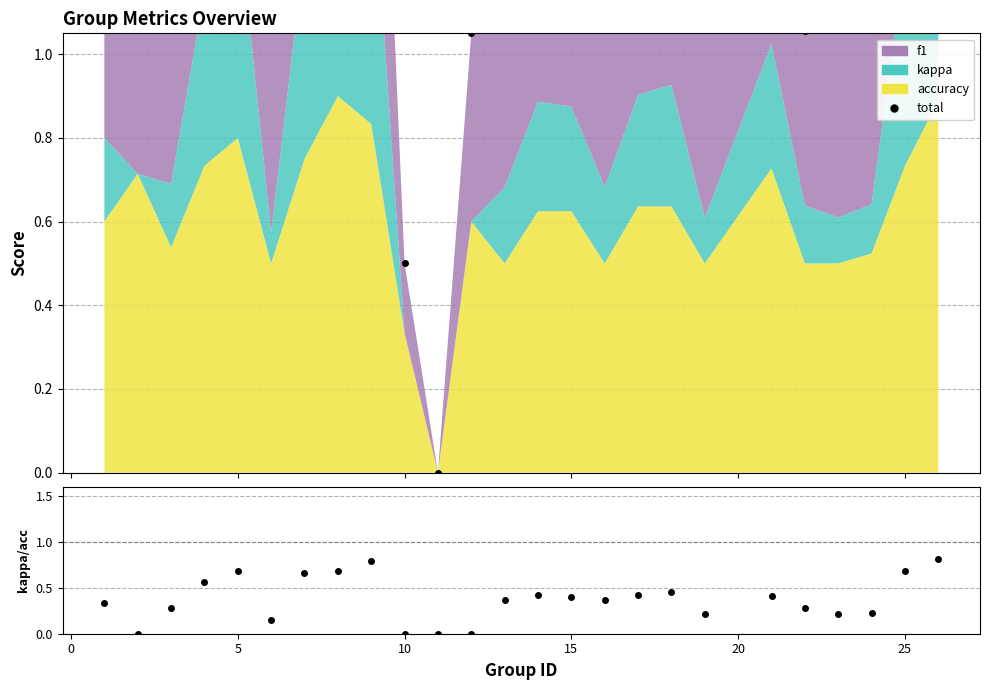

What is the sum of all total values?

36.4